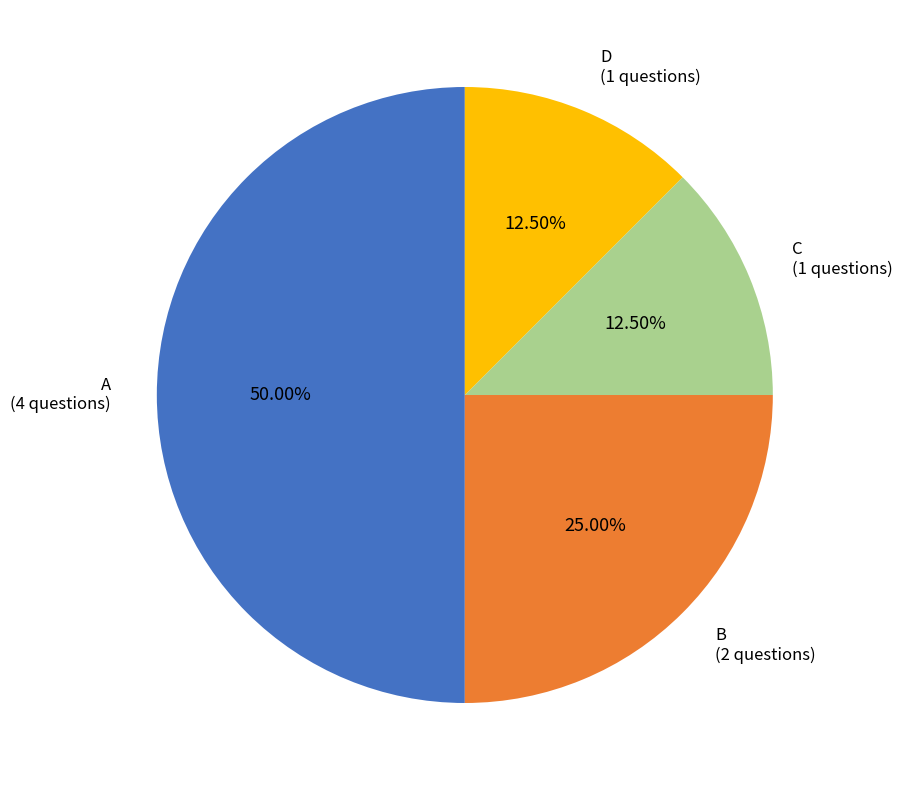

Does B represent more than half of the total?

No